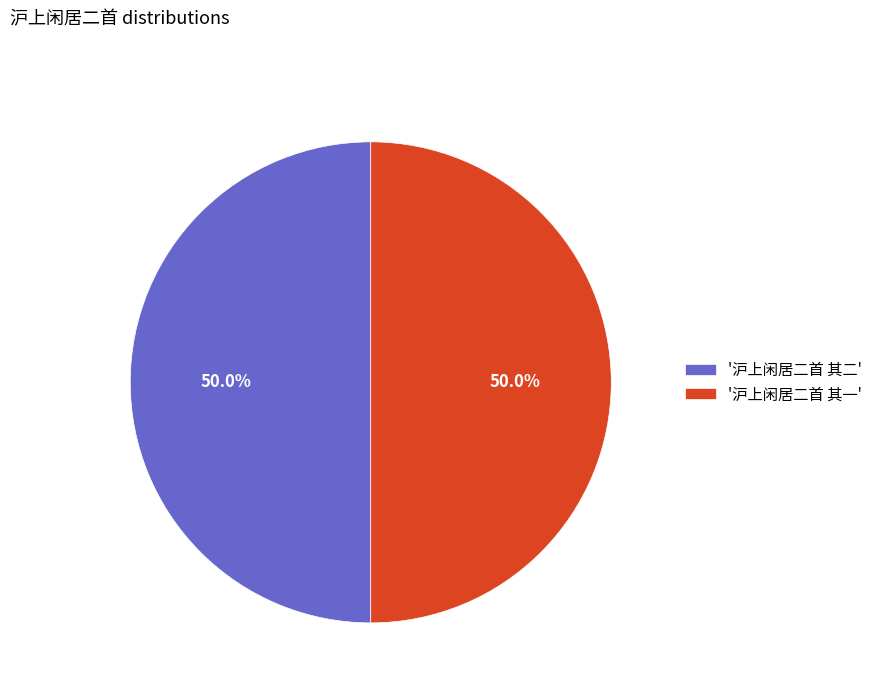

Do '沪上闲居二首 其二' and '沪上闲居二首 其一' together represent more than half of the pie?

Yes